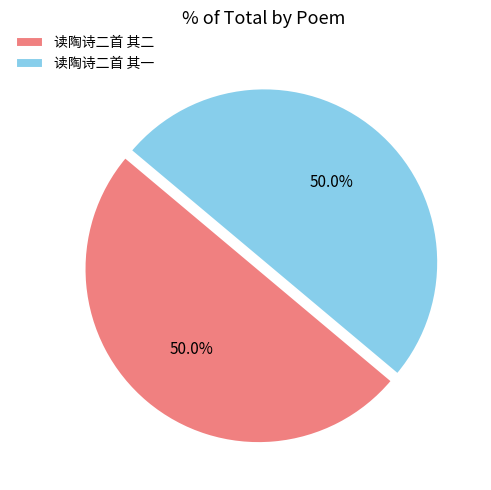

What is the ratio of the value at 读陶诗二首 其二 to the value at 读陶诗二首 其一?

1.0